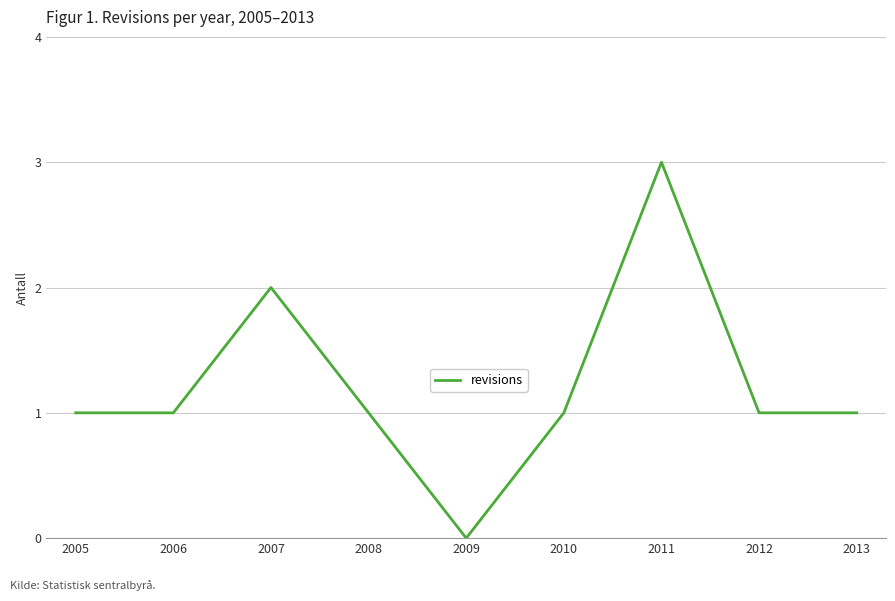

How many positive values are there?

8